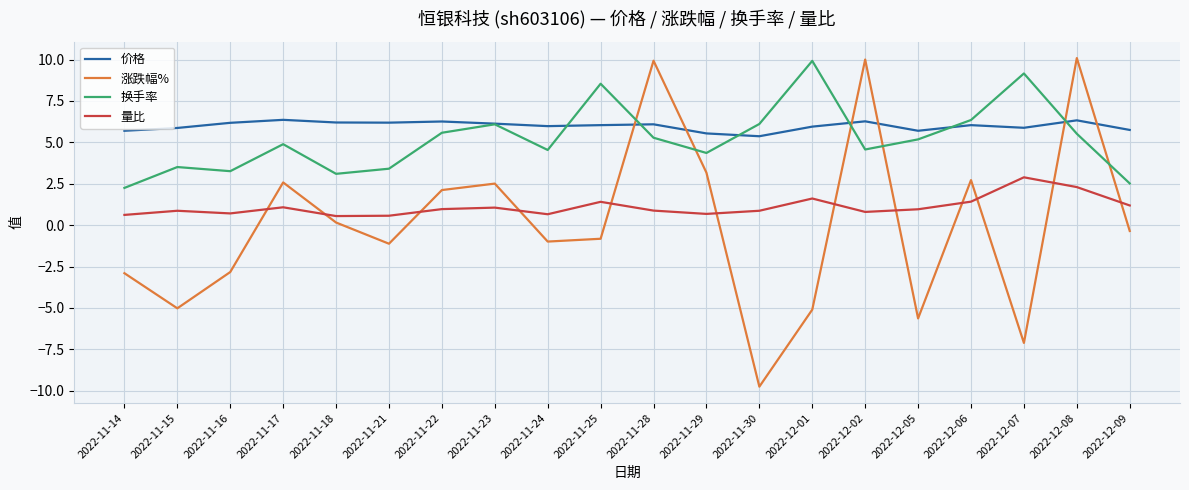

What is the sum of the 价格 values at 2022-12-02 and 2022-12-01?

12.2